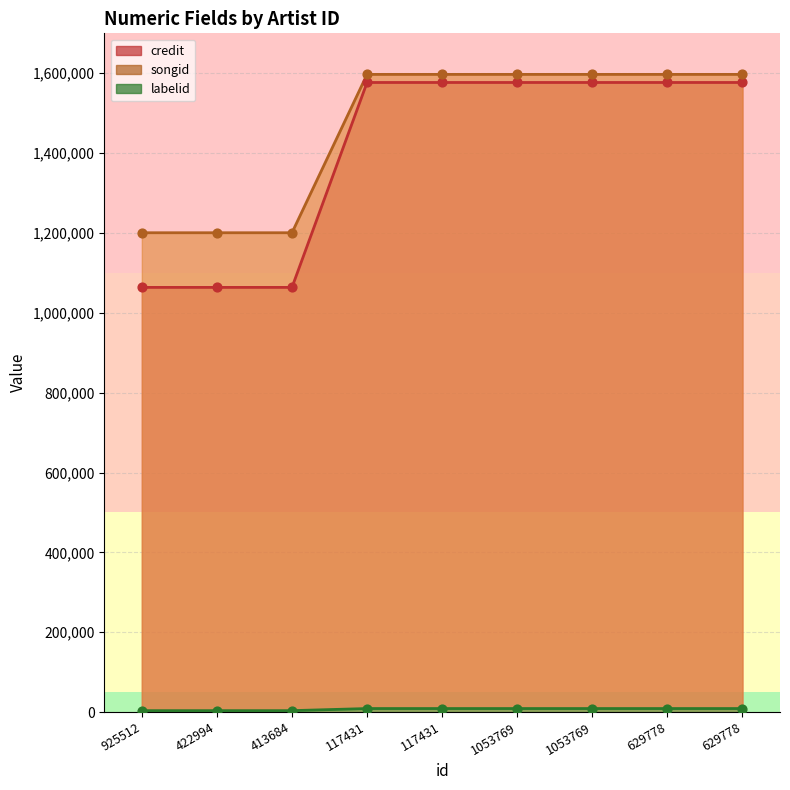

Which series reaches the minimum Y coordinate?

labelid